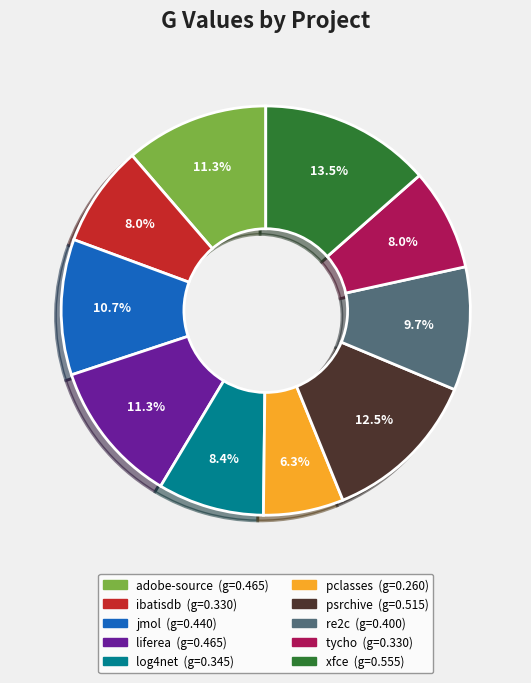

Is there any slice that represents more than half of the pie?

No